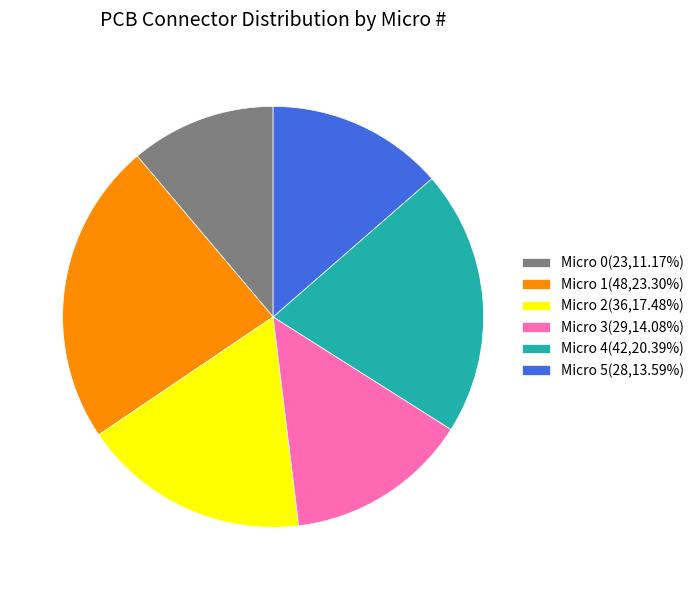

Approximately how many times larger is the value at Micro 0(23,11.17%) compared to Micro 3(29,14.08%)?

0.8